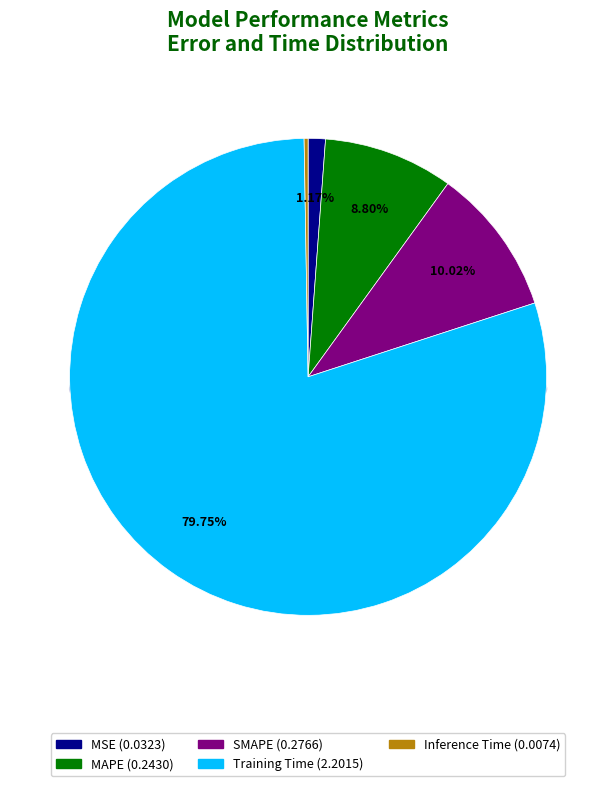

Combined, what portion of the pie is SMAPE and MSE?

11.2%